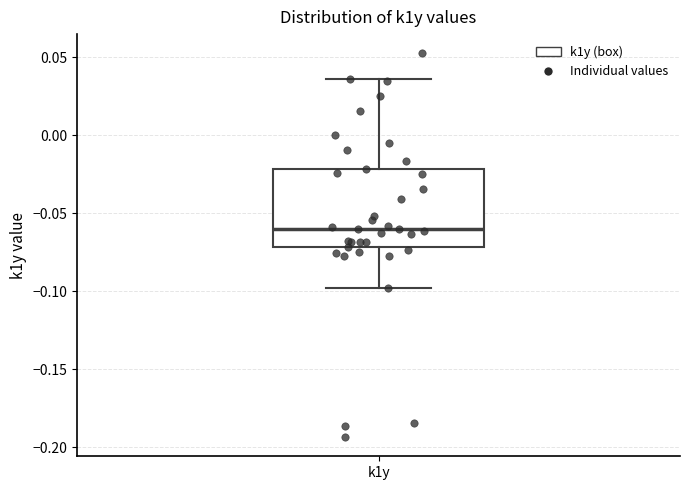

Read this box plot against the y-axis: the position of the median line, the range covered by the box, and the ends of both whiskers. The values are not printed on the chart, so give them approximately, as read against the axis.

median -0.060, box -0.070 to -0.020, whiskers -0.100 to 0.035